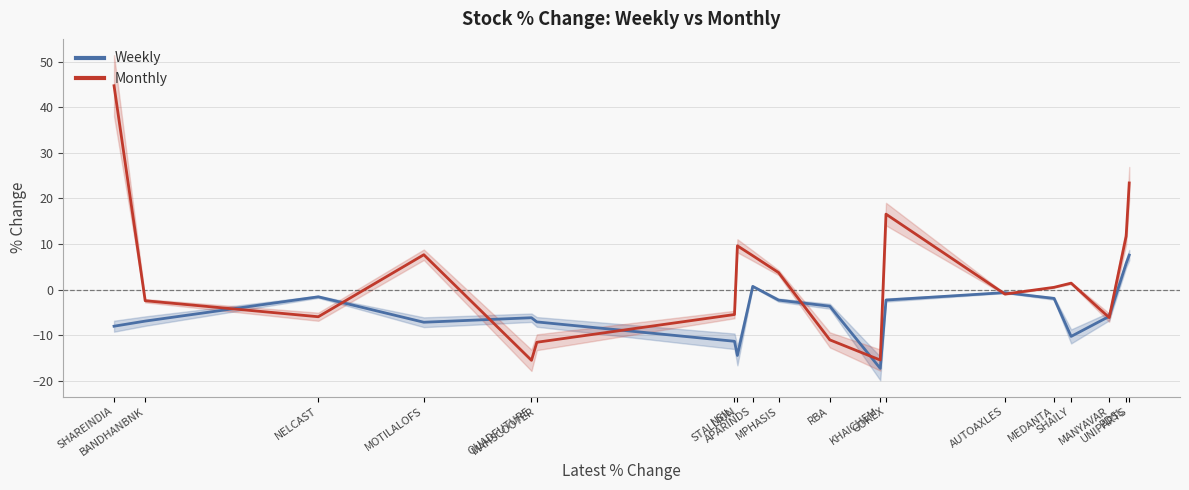

Does the chart display data point markers on the line(s)?

No